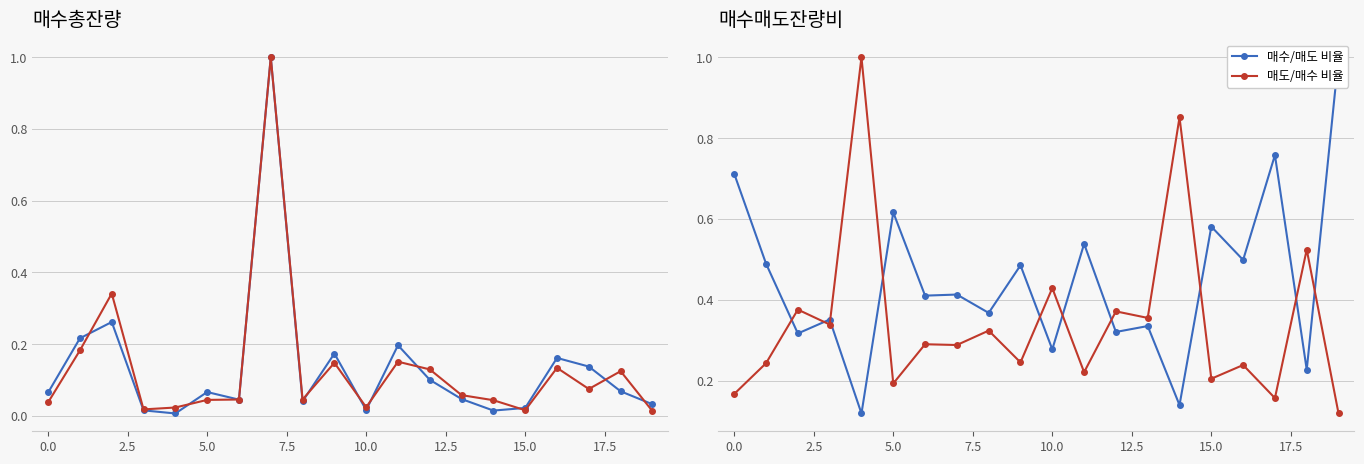

Reading left to right, list all the values displayed in this chart.

매수총잔량: 0.1	0.2	0.3	0.0	0.0	0.1	0.0	1.0	0.0	0.2	0.0	0.2	0.1	0.0	0.0	0.0	0.2	0.1	0.1	0.0
매도총잔량: 0.0	0.2	0.3	0.0	0.0	0.0	0.0	1.0	0.0	0.1	0.0	0.2	0.1	0.1	0.0	0.0	0.1	0.1	0.1	0.0
매수/매도 비율: 0.7	0.5	0.3	0.4	0.1	0.6	0.4	0.4	0.4	0.5	0.3	0.5	0.3	0.3	0.1	0.6	0.5	0.8	0.2	1.0
매도/매수 비율: 0.2	0.2	0.4	0.3	1.0	0.2	0.3	0.3	0.3	0.2	0.4	0.2	0.4	0.4	0.9	0.2	0.2	0.2	0.5	0.1